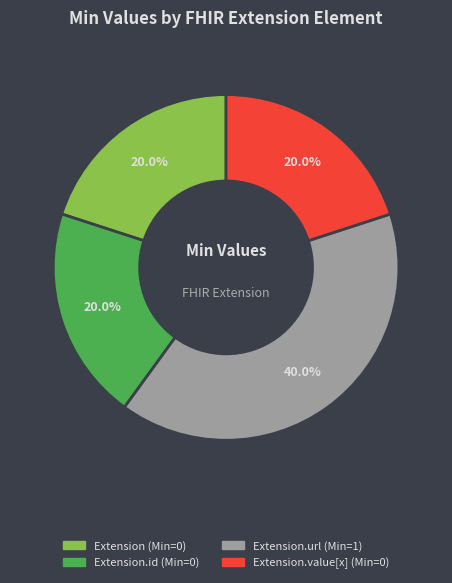

Is there a majority slice in this chart?

No